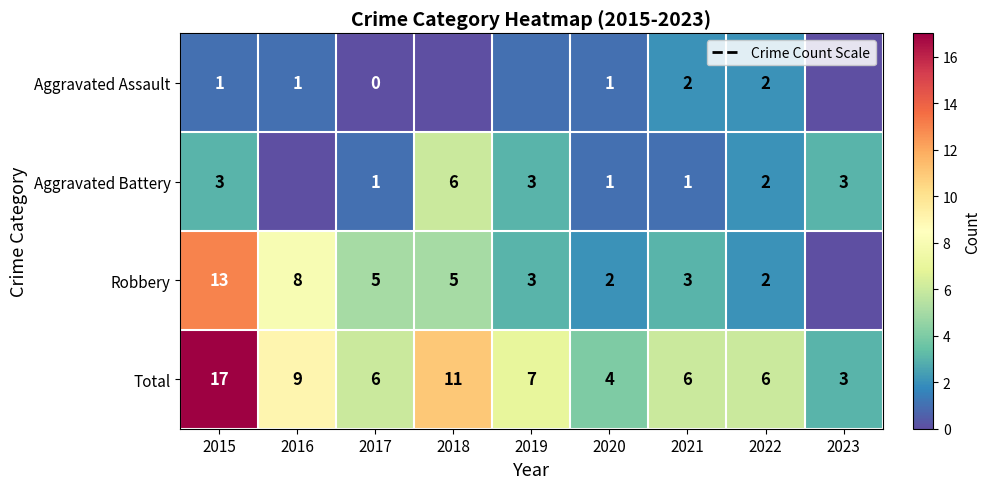

What is the difference between the second highest and minimum values in the Total series?

8